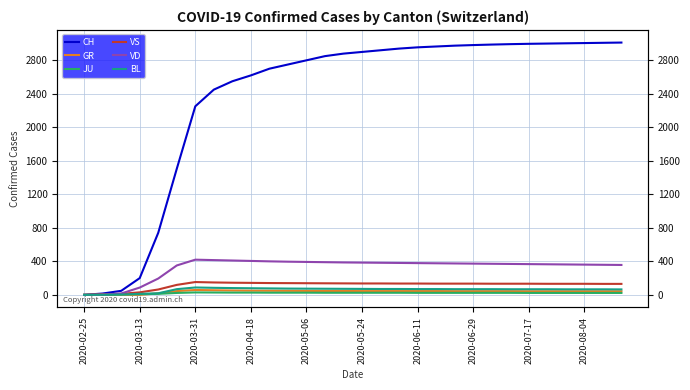

What is the value of the JU point at the 3rd from the left?

5